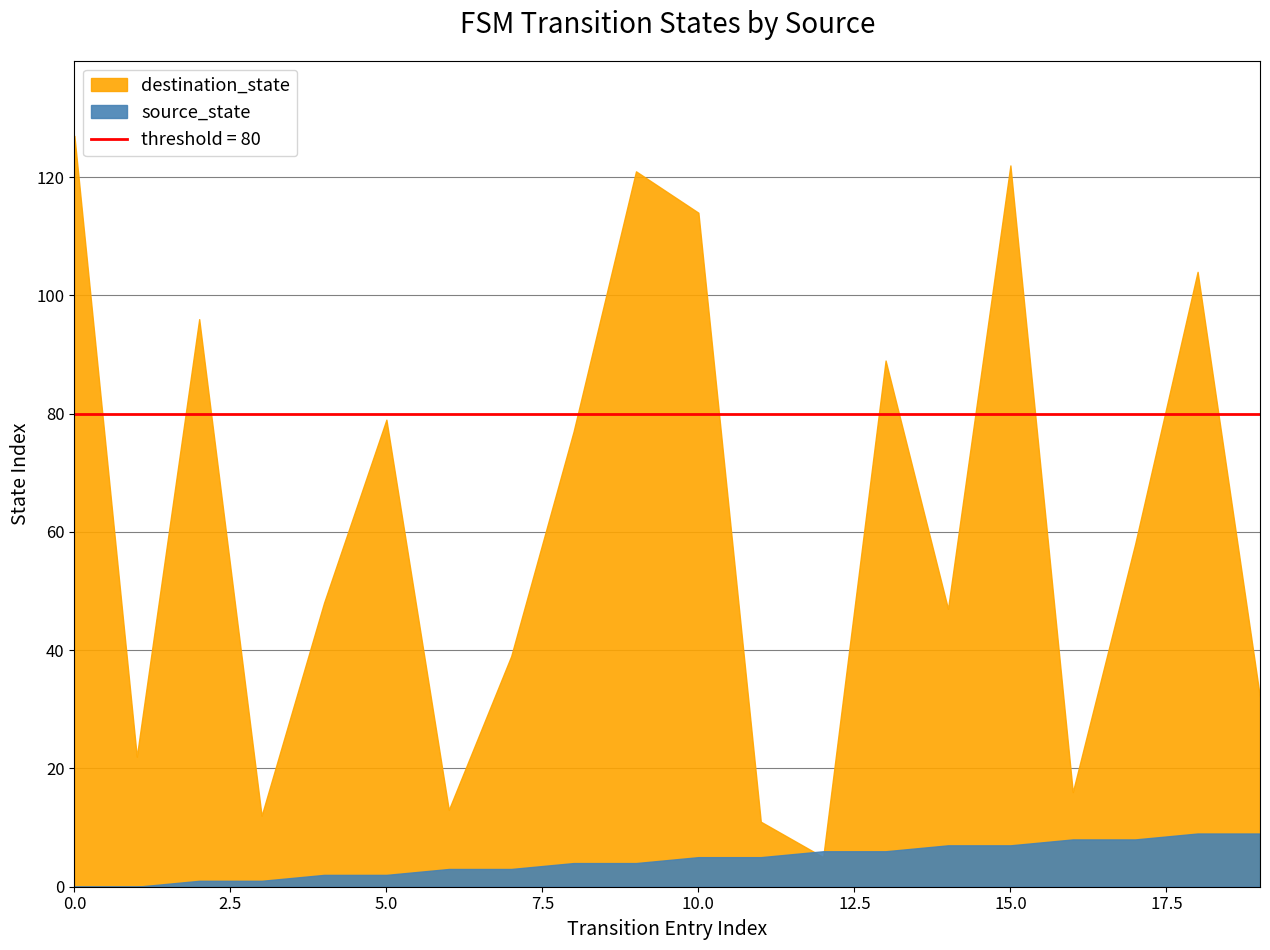

Is it true that source_state equals 0 at 2?

False